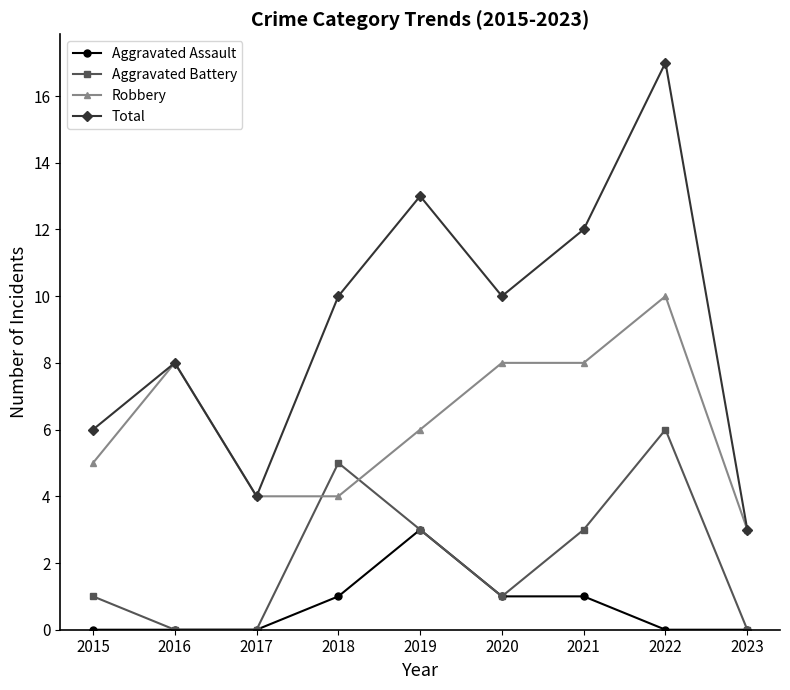

Is it true that Aggravated Assault equals 0 at 2015?

True